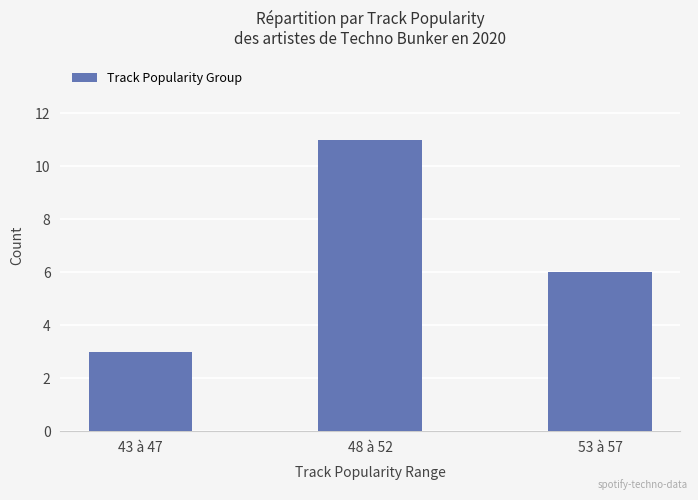

Where is the data nearest to the value 7?

53 à 57